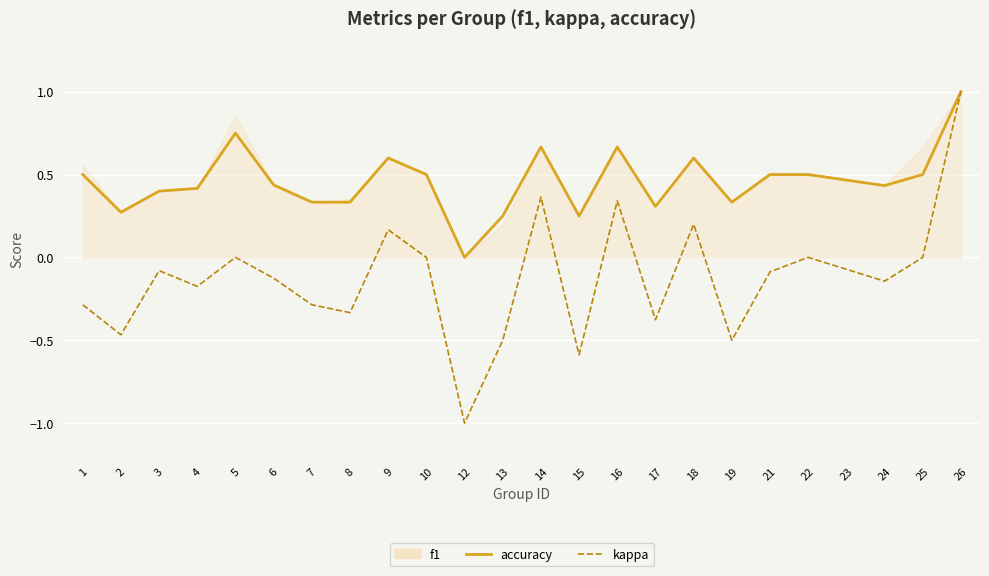

Is it true that accuracy equals 0.3 at 19?

True